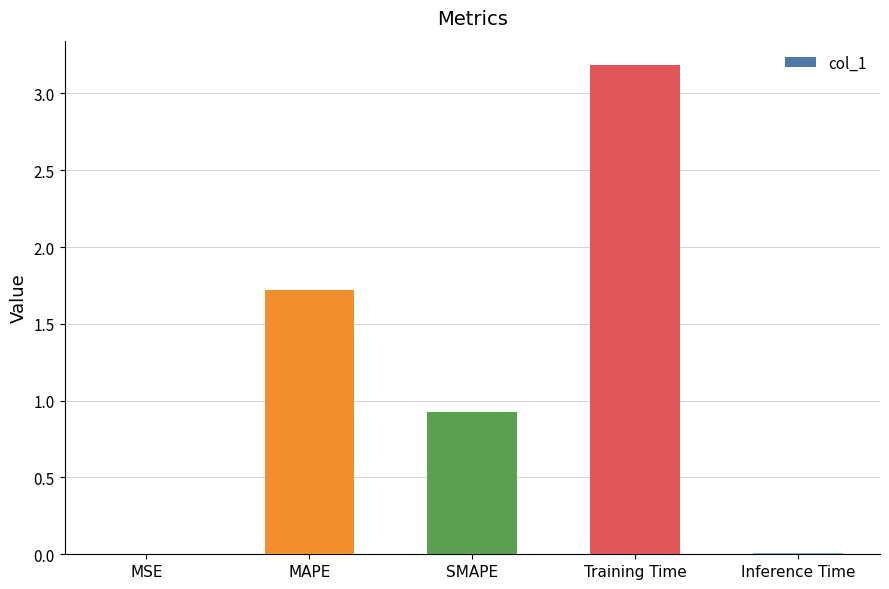

The chart shows a value of 0.0 at Inference Time. True or false?

True